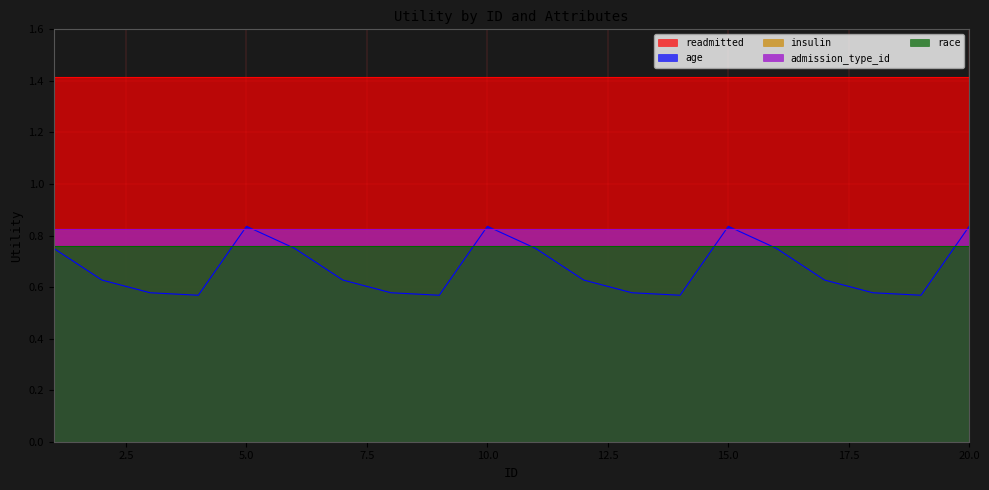

Reading right to left, what are all the values shown in this chart?

readmitted: 20=1.4	19=1.4	18=1.4	17=1.4	16=1.4	15=1.4	14=1.4	13=1.4	12=1.4	11=1.4	10=1.4	9=1.4	8=1.4	7=1.4	6=1.4	5=1.4	4=1.4	3=1.4	2=1.4	1=1.4
age: 20=0.8	19=0.6	18=0.6	17=0.6	16=0.8	15=0.8	14=0.6	13=0.6	12=0.6	11=0.8	10=0.8	9=0.6	8=0.6	7=0.6	6=0.8	5=0.8	4=0.6	3=0.6	2=0.6	1=0.8
insulin: 20=0.8	19=0.8	18=0.8	17=0.8	16=0.8	15=0.8	14=0.8	13=0.8	12=0.8	11=0.8	10=0.8	9=0.8	8=0.8	7=0.8	6=0.8	5=0.8	4=0.8	3=0.8	2=0.8	1=0.8
admission_type_id: 20=0.8	19=0.8	18=0.8	17=0.8	16=0.8	15=0.8	14=0.8	13=0.8	12=0.8	11=0.8	10=0.8	9=0.8	8=0.8	7=0.8	6=0.8	5=0.8	4=0.8	3=0.8	2=0.8	1=0.8
race: 20=0.8	19=0.8	18=0.8	17=0.8	16=0.8	15=0.8	14=0.8	13=0.8	12=0.8	11=0.8	10=0.8	9=0.8	8=0.8	7=0.8	6=0.8	5=0.8	4=0.8	3=0.8	2=0.8	1=0.8